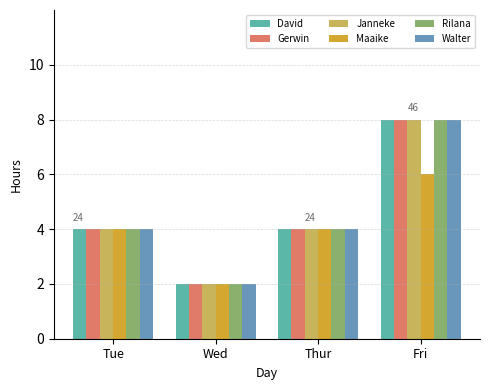

How many Walter values are between 4 and 8?

3